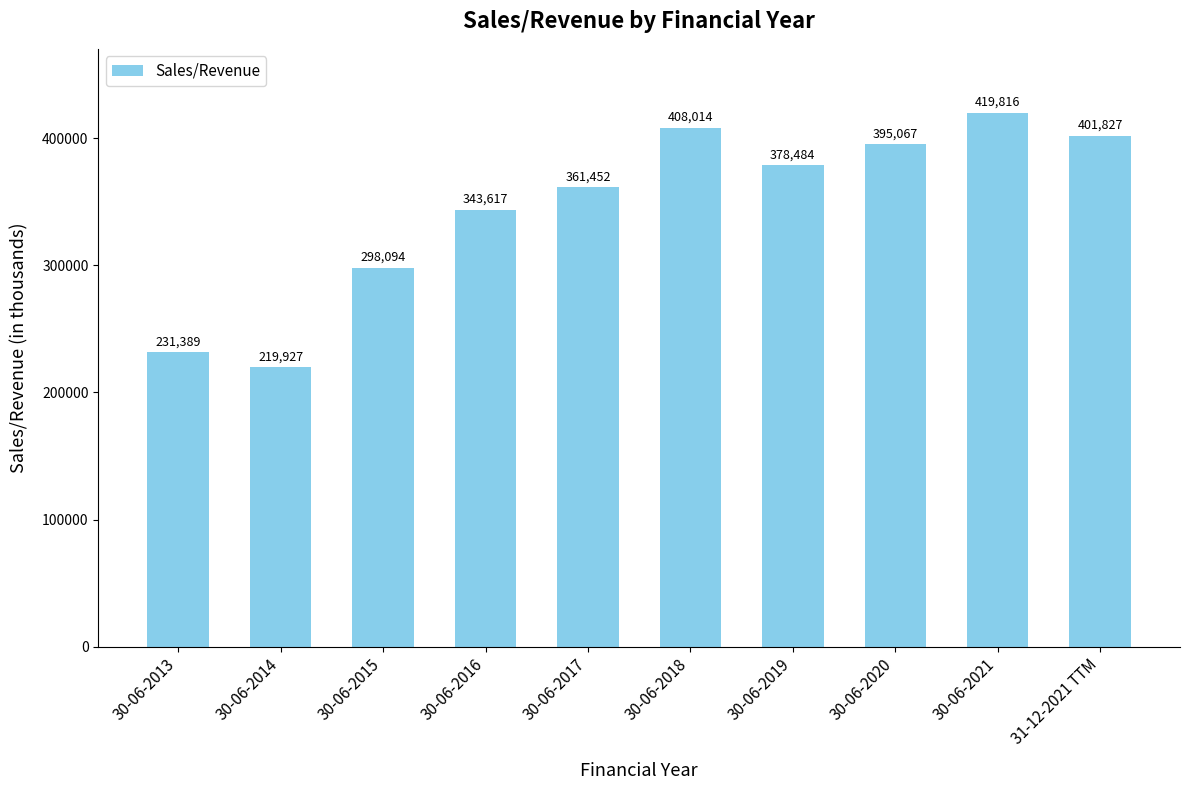

What is the ratio of the value at 30-06-2016 to the value at 30-06-2015?

1.2